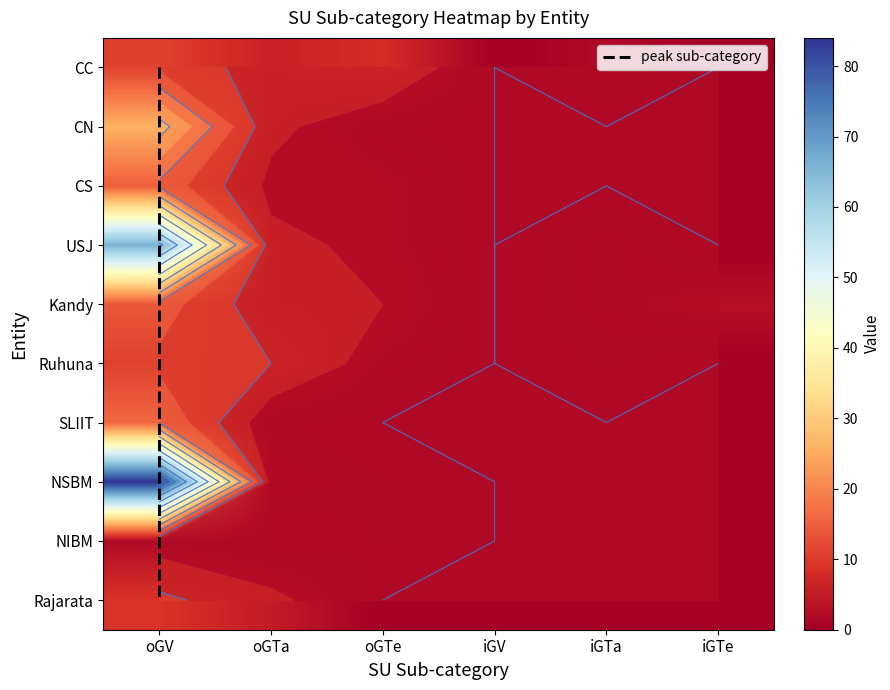

At which category does the chart reach its minimum across all series?

iGV